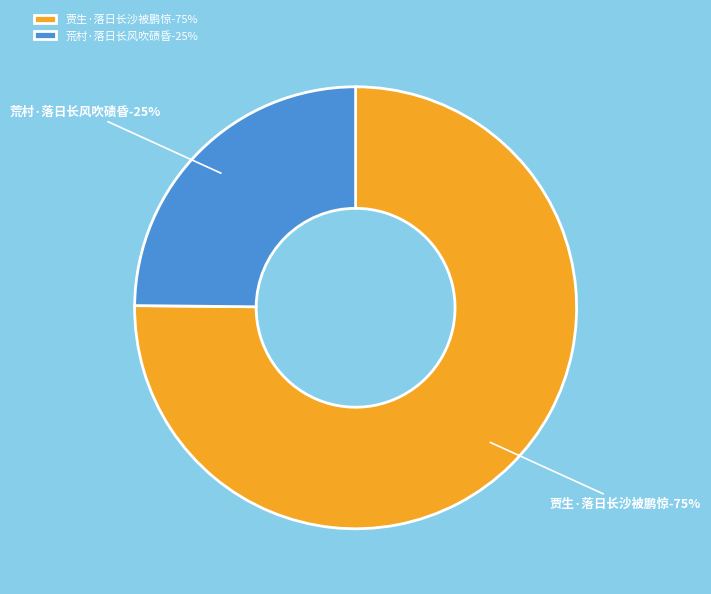

How many slices are in this pie chart?

2